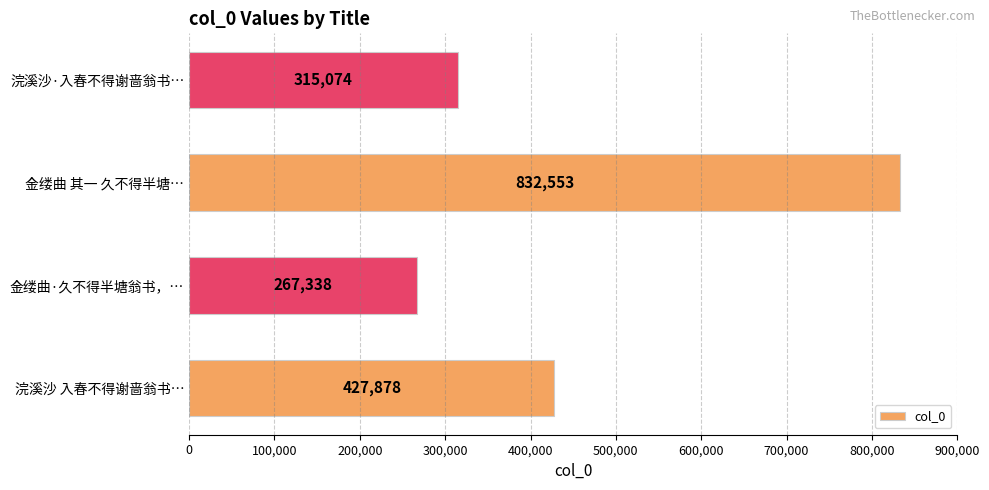

What is the difference between the maximum and minimum values?

565215